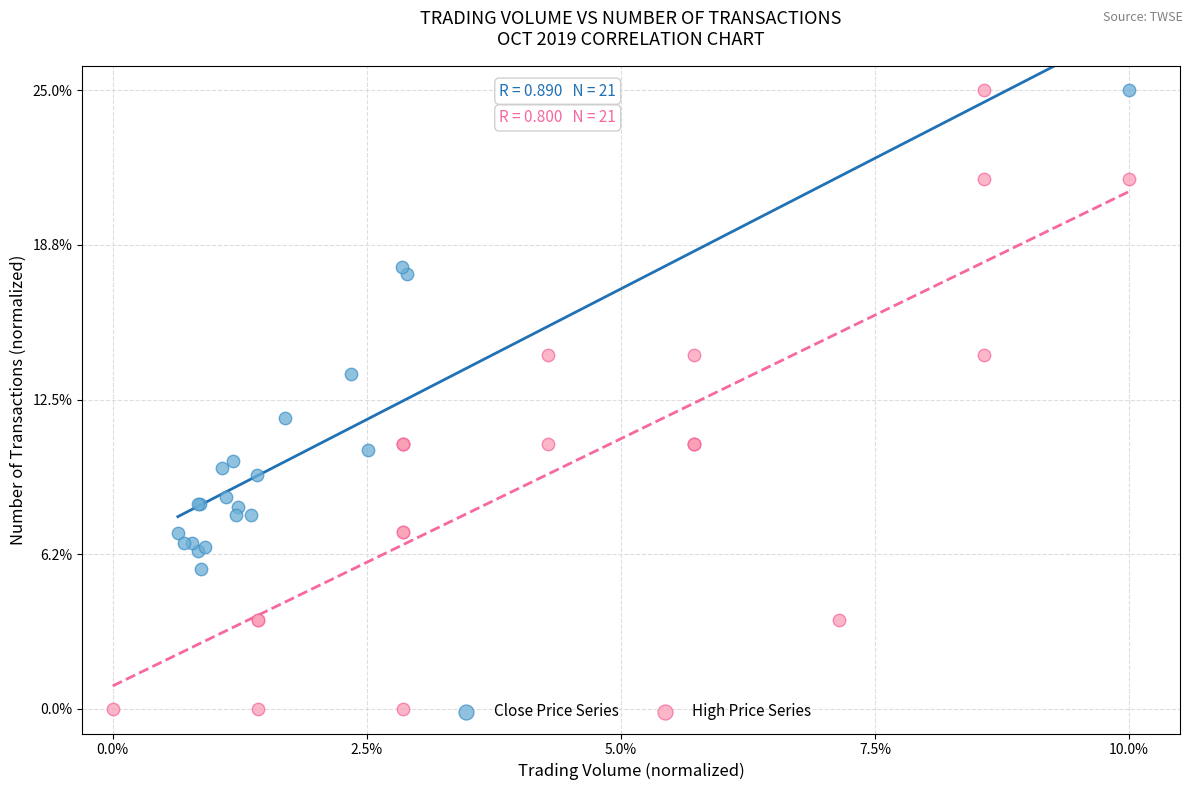

Which series has the largest Y range (max minus min)?

High Price Series